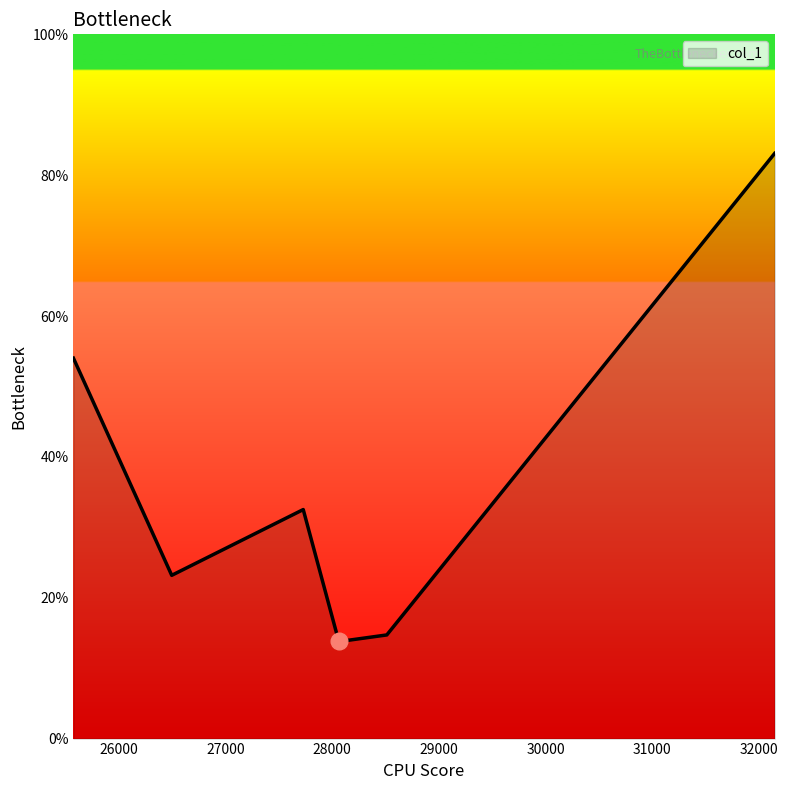

What is the greatest value displayed?

83.1